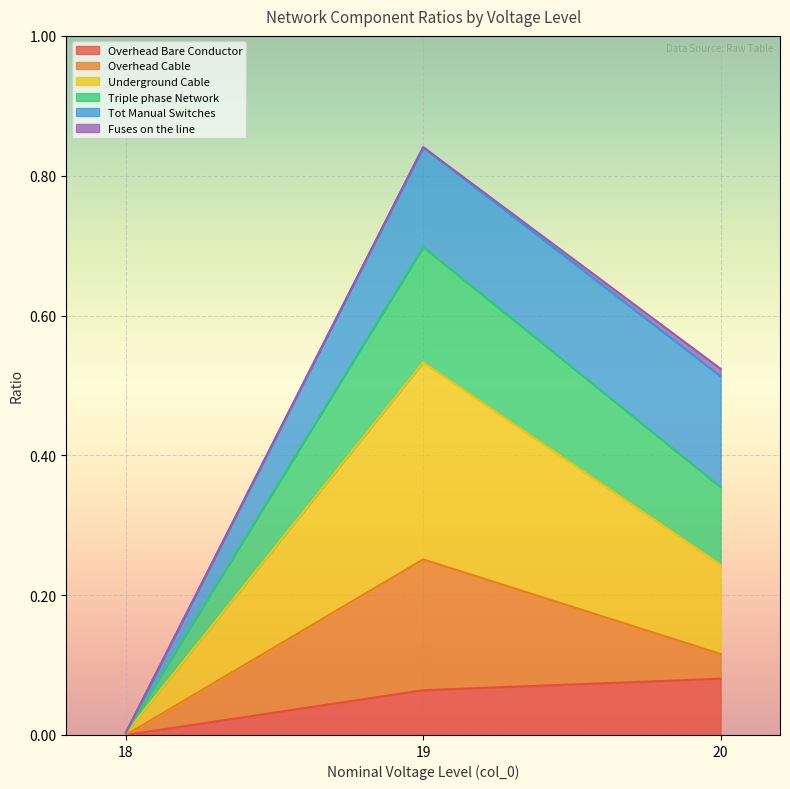

At which category is the sum across all series the highest?

19